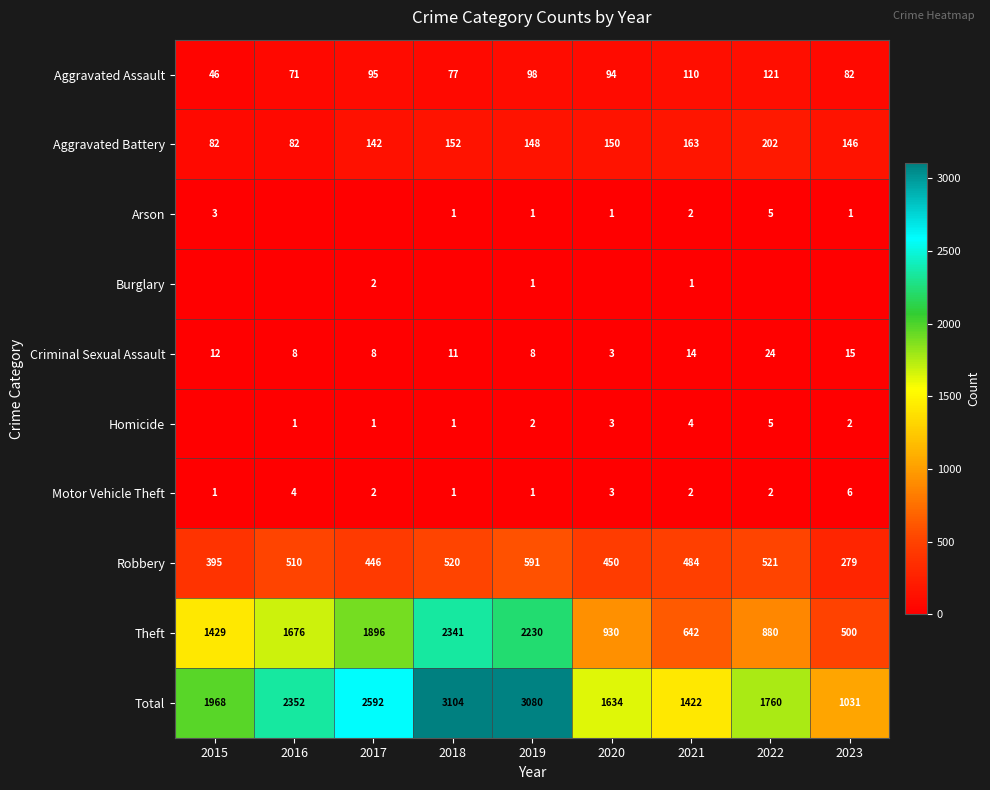

What is the difference between the maximum and minimum values in the Robbery series?

312